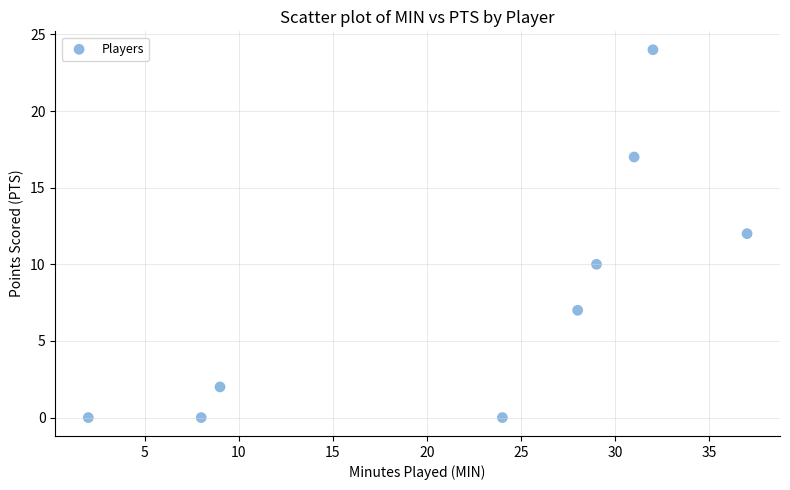

What is the range of Y values (max minus min)?

24